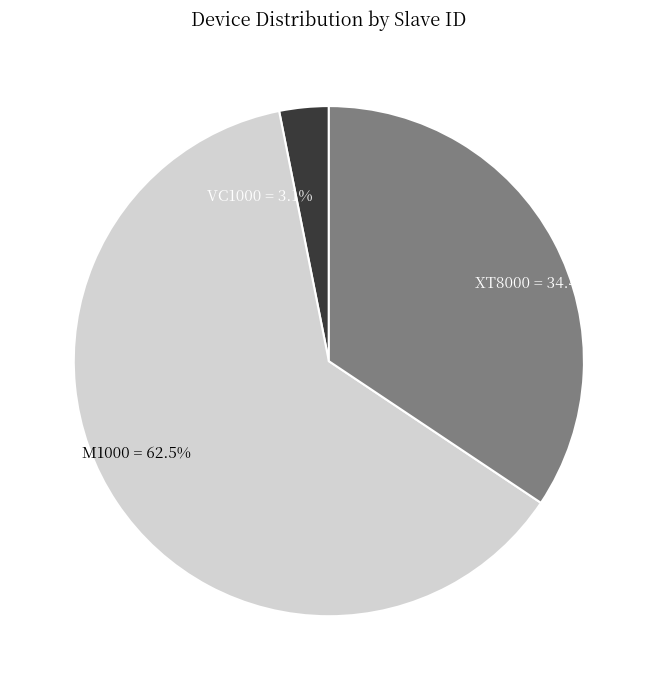

To the nearest percent, what is the difference between the largest and smallest slice percentages?

59%